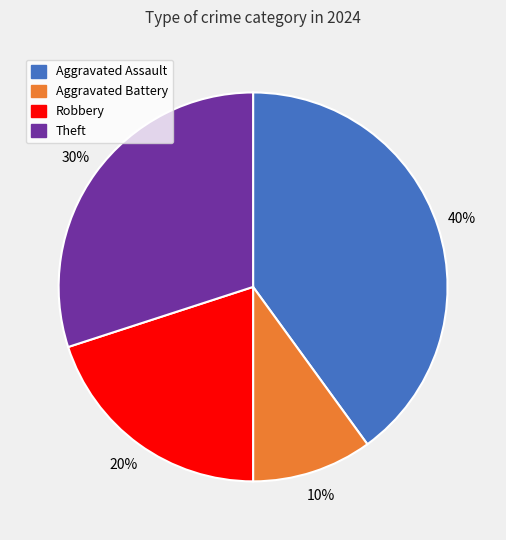

Is it true that Robbery is 26% of the pie?

False